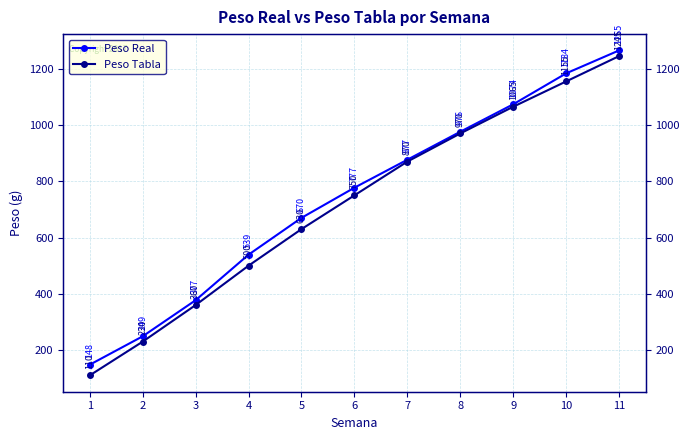

How many data points in Peso Tabla are less than 750?

5